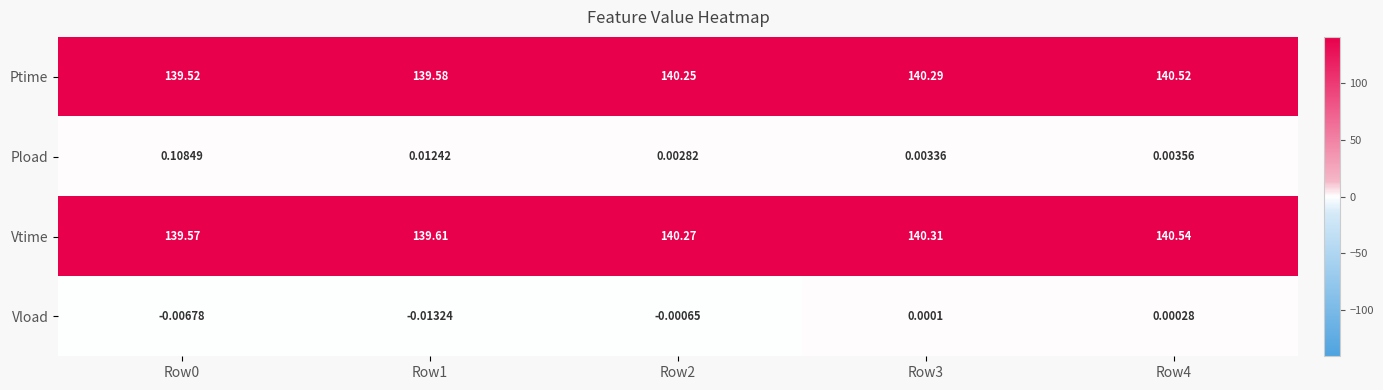

How many series are shown in this chart?

4